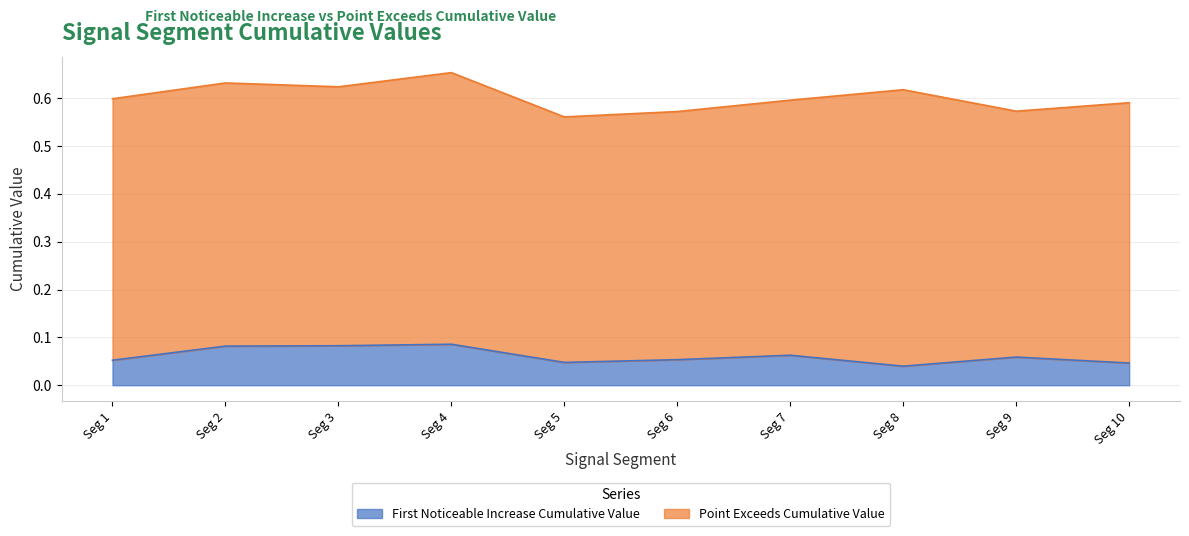

The chart shows a value of 0.1 at Seg 4. True or false?

True